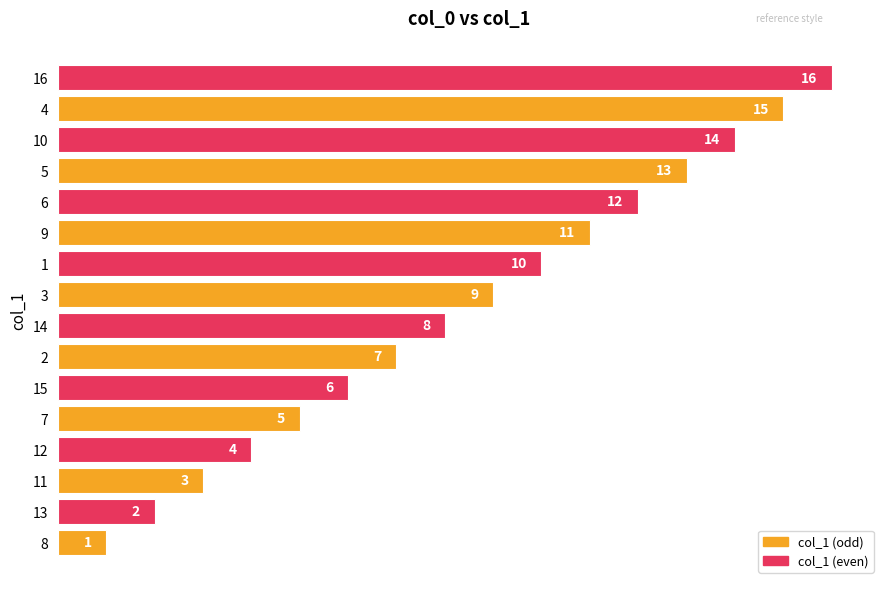

List the labels in order of value, smallest first.

8, 13, 11, 12, 7, 15, 2, 14, 3, 1, 9, 6, 5, 10, 4, 16